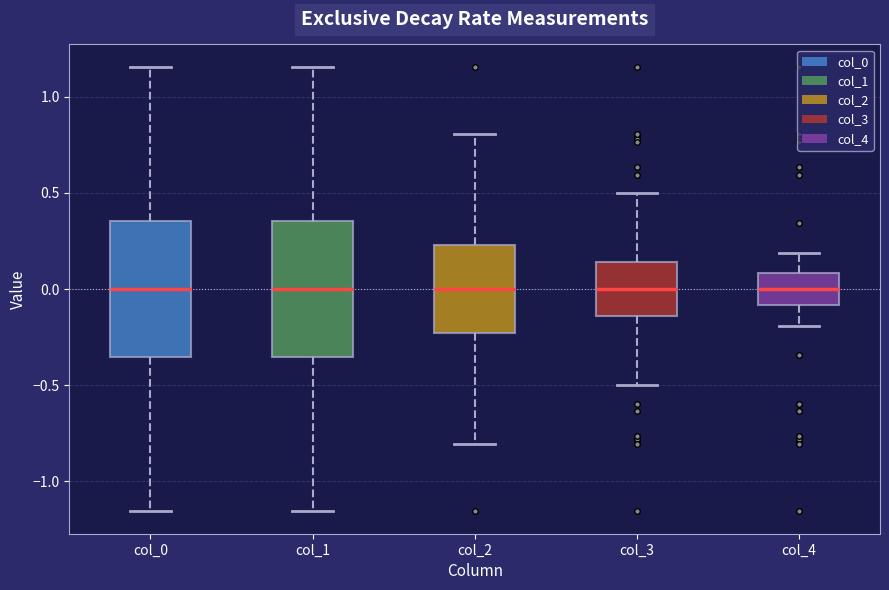

Reading left to right, read every box against the y-axis: the position of its median line, the range the box covers, and the ends of its whiskers. The values are not printed on the chart, so give them approximately, as read against the axis.

col_0: median 0.00, box -0.35 to 0.35, whiskers -1.15 to 1.15
col_1: median 0.00, box -0.35 to 0.35, whiskers -1.15 to 1.15
col_2: median 0.00, box -0.25 to 0.25, whiskers -0.80 to 0.80
col_3: median 0.00, box -0.15 to 0.15, whiskers -0.50 to 0.50
col_4: median 0.00, box -0.10 to 0.10, whiskers -0.20 to 0.20